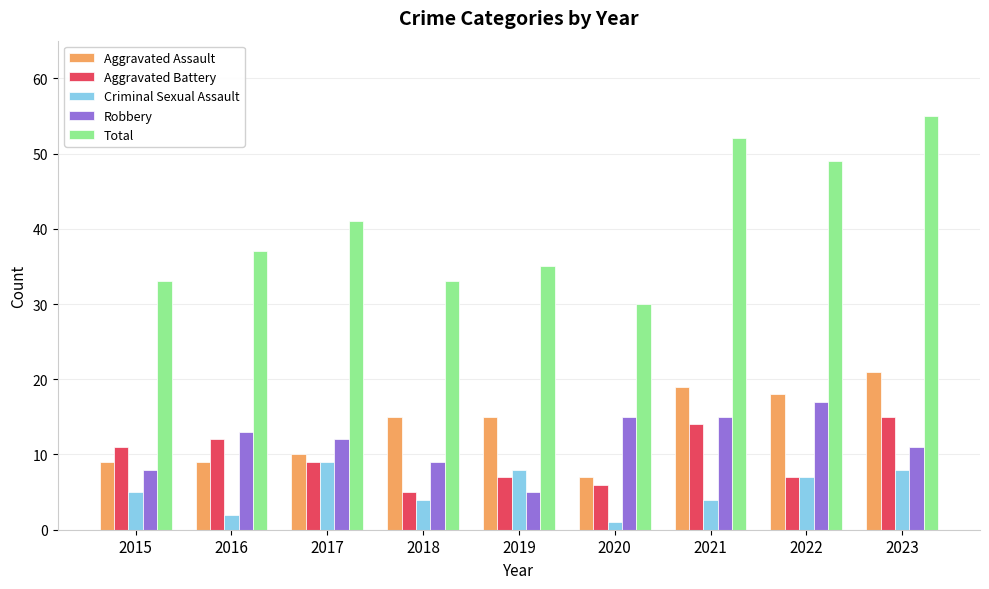

What is the difference between the Aggravated Battery values at 2021 and 2016?

2